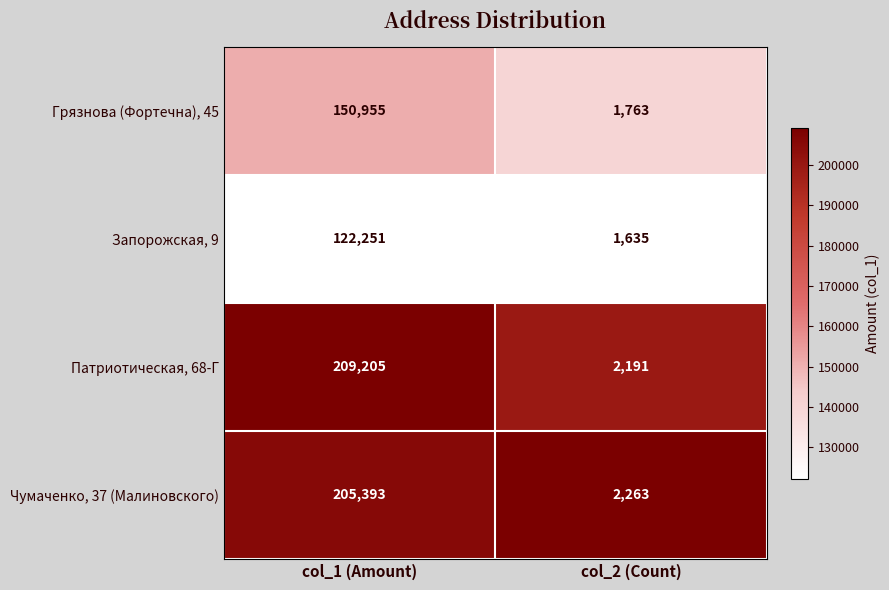

What is the approximate value of Патриотическая, 68-Г at col_2 (Count)?

2191